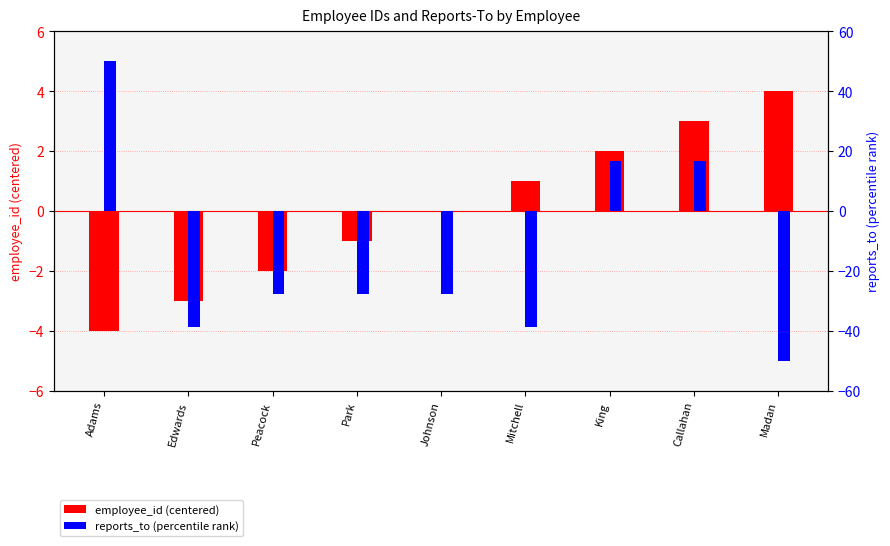

The reports_to (percentile) series shows -18.5 at Peacock. True or false?

False